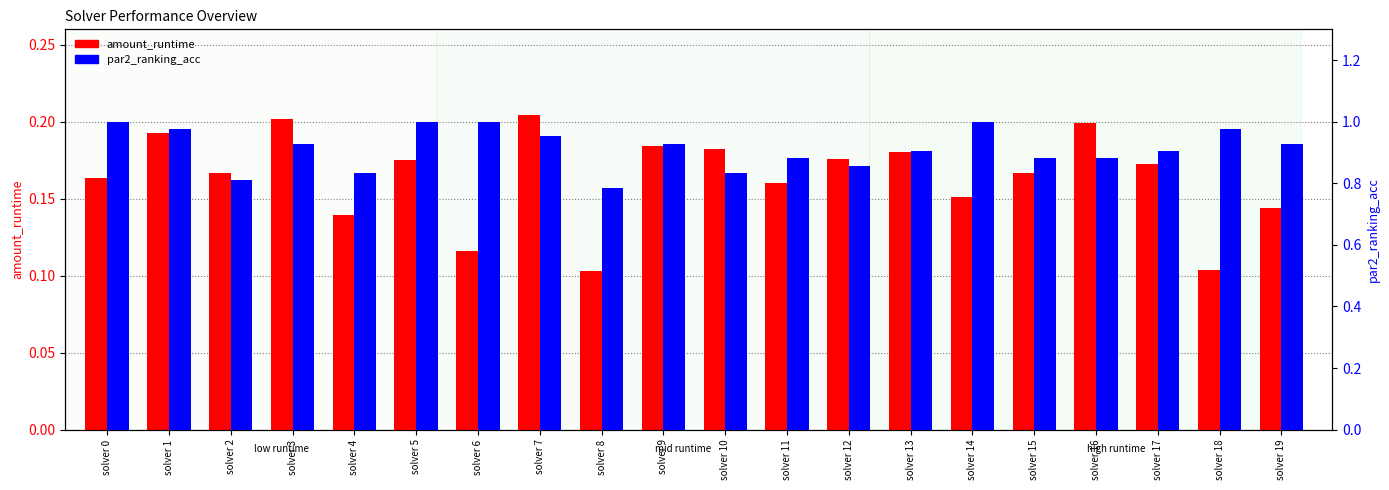

The amount_runtime series shows 0.3 at solver 10. True or false?

False